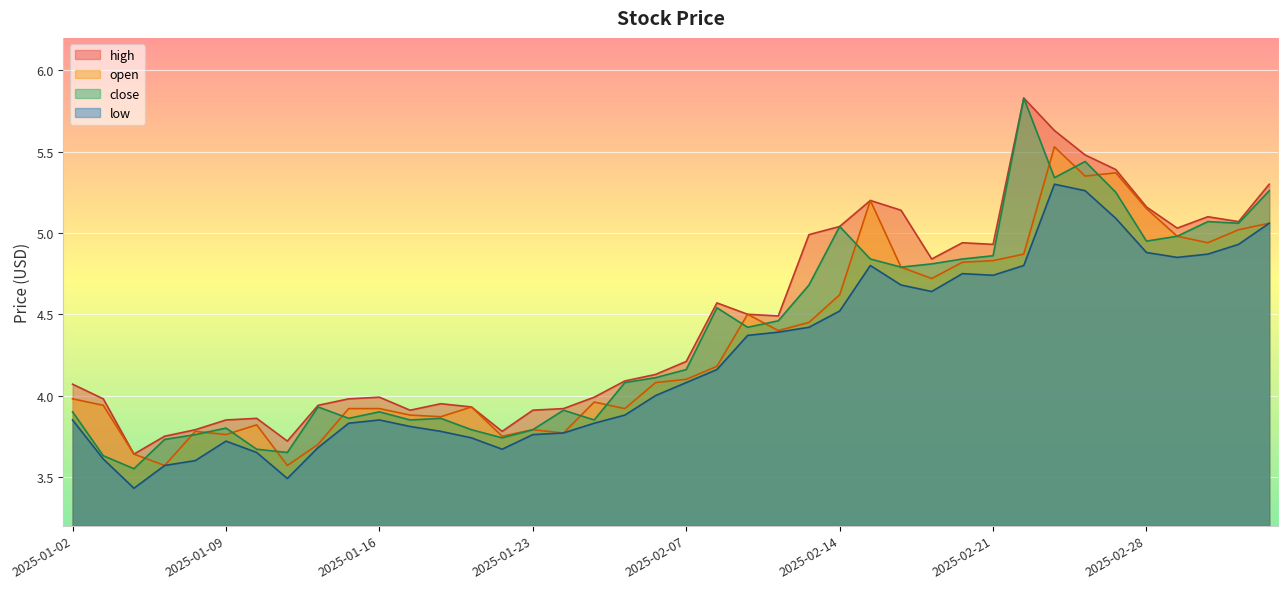

Which series changed the most between 2025-01-02 and 2025-03-04?

close